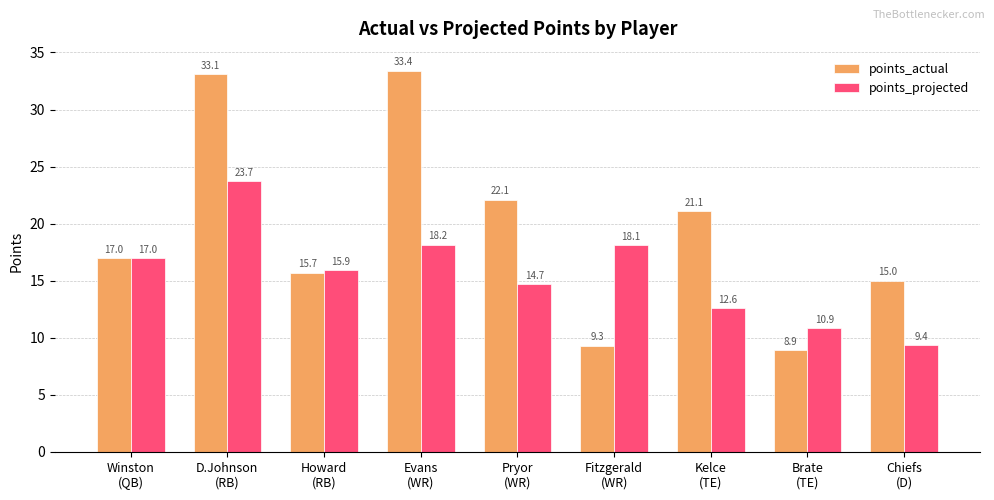

Which category has the highest value in the points_projected series?

D.Johnson
(RB)